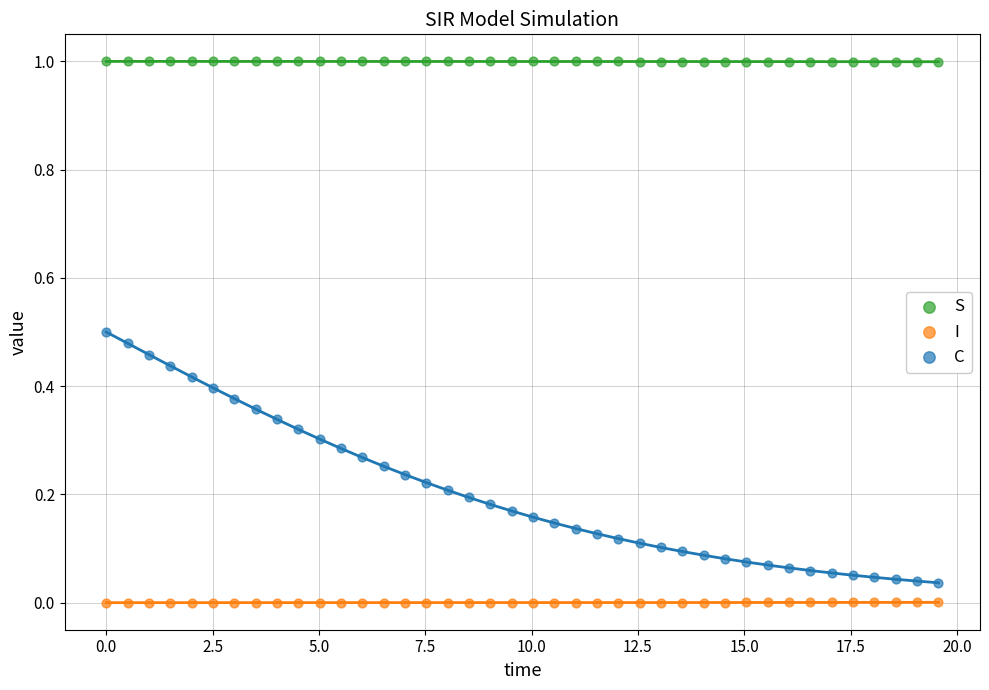

Across all data points, what is the range of X values (max minus min)?

19.6